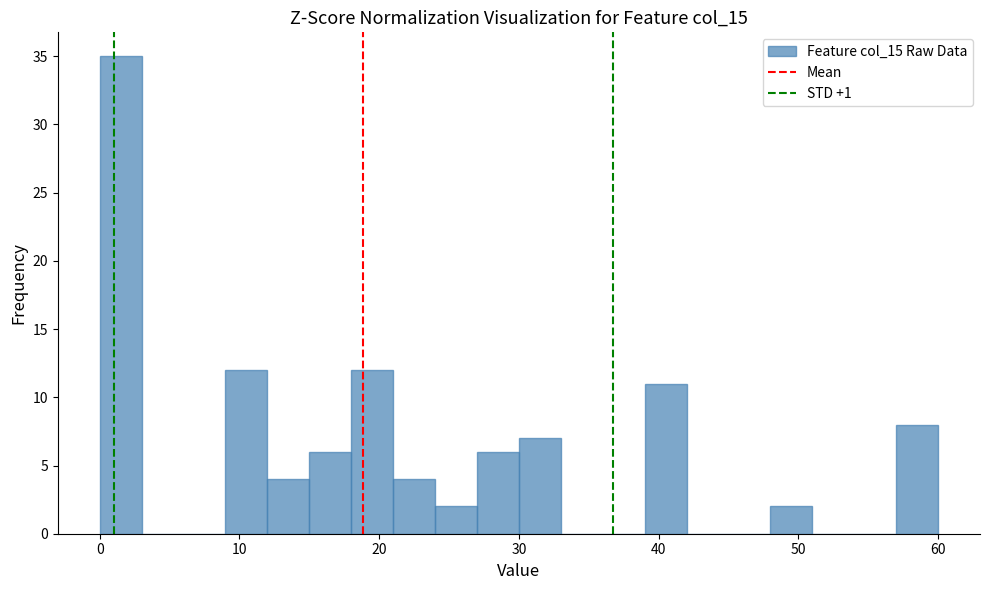

Around what value on the x-axis is the tallest bar? Give the approximate position of its centre, as read against the axis.

2